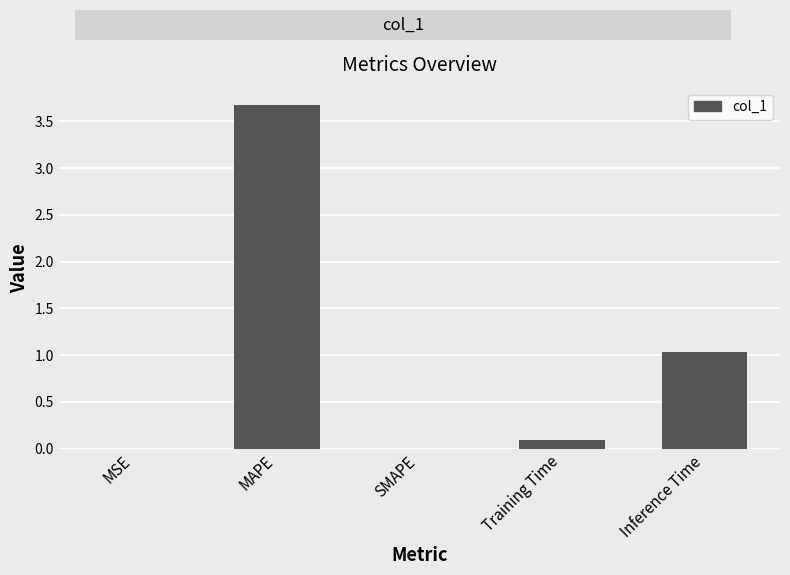

What is the difference between the values at Training Time and MSE?

0.1